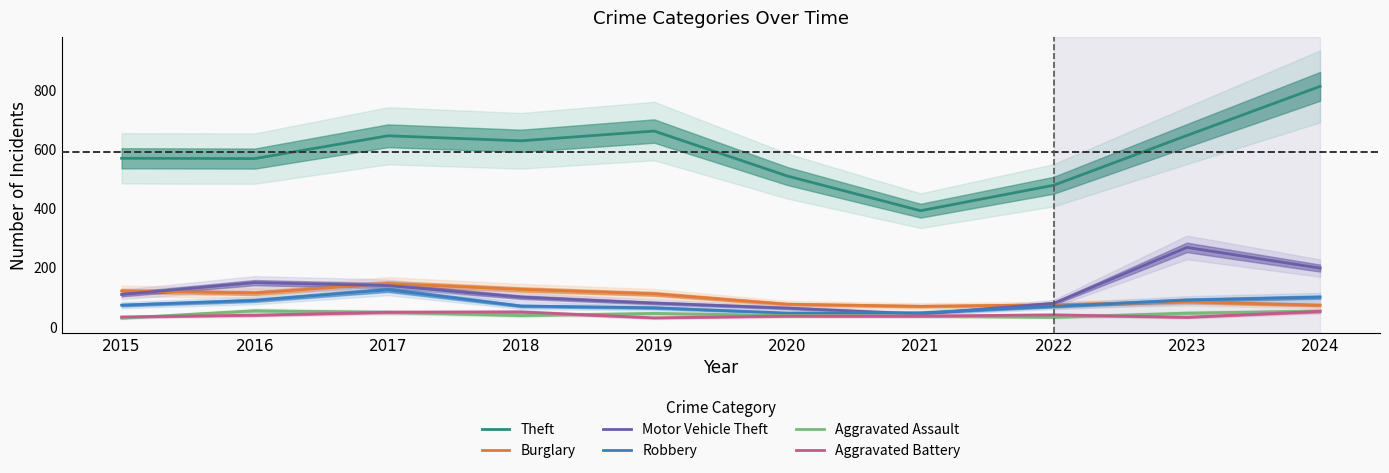

True or false: Aggravated Assault has a value of 11 at 2023.

False